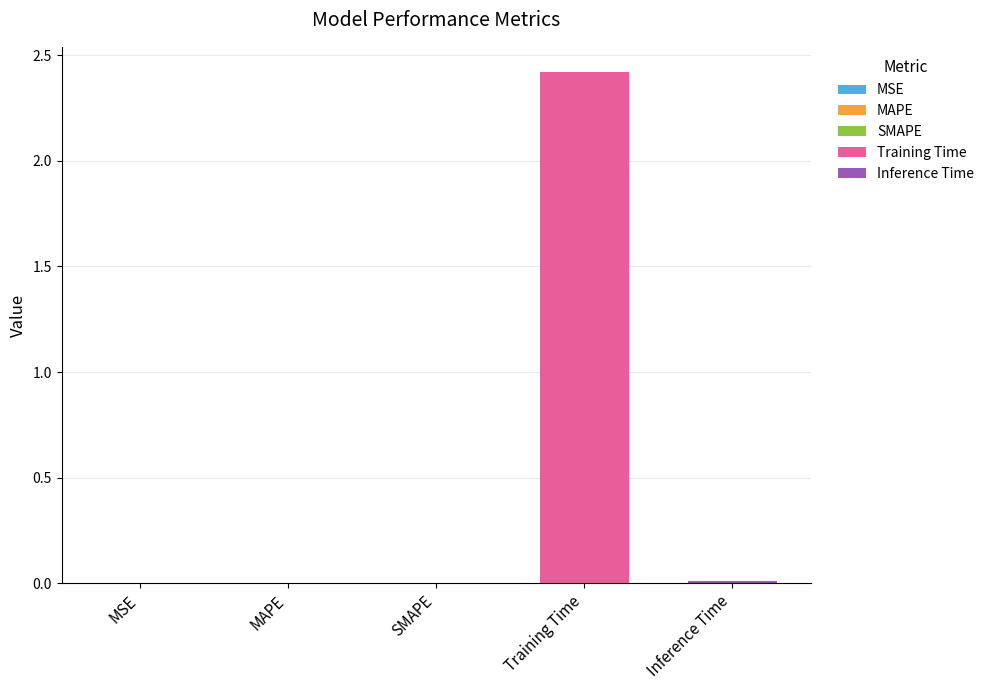

The value at MAPE is 0.0. True or false?

True